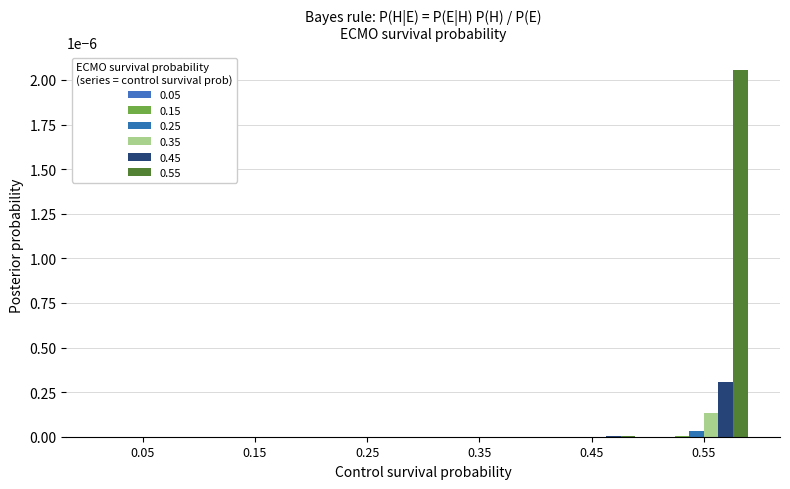

How many categories are shown in the chart?

6